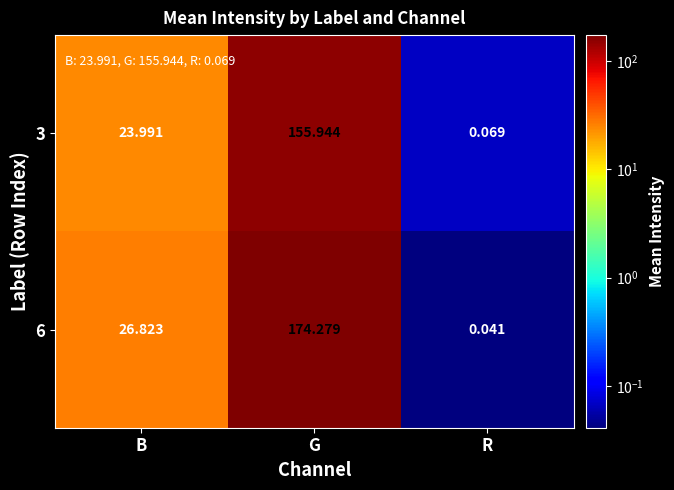

Rank the series by their maximum value, from lowest to highest.

3, 6